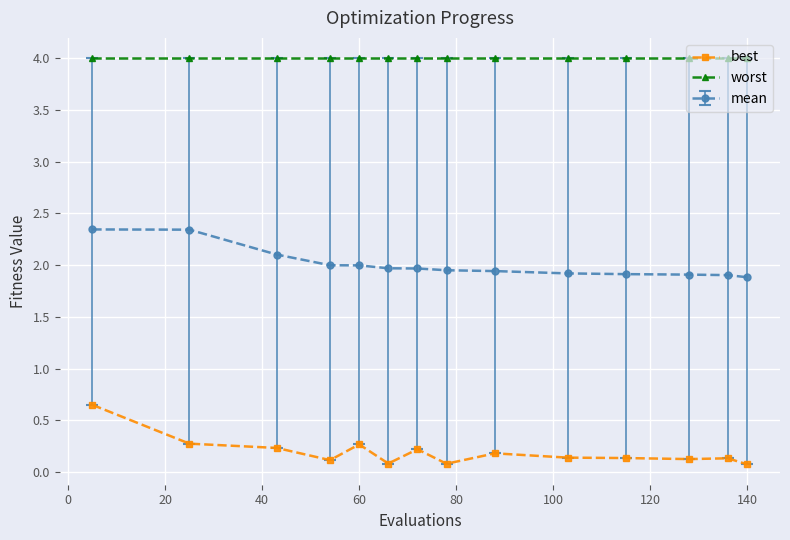

At how many categories does at least one series exceed 3?

14